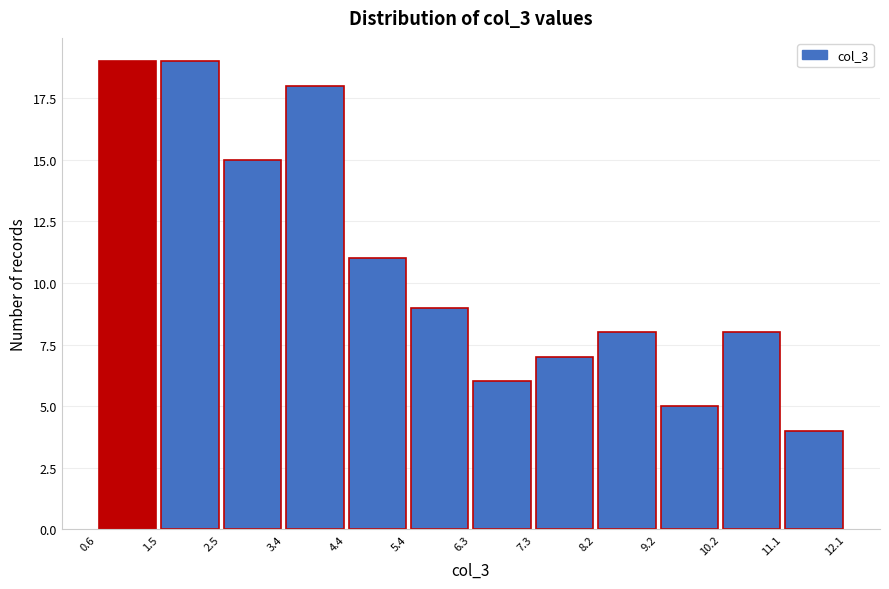

How tall is the bar that spans 9.2 to 10.2 on the x-axis? The values are not printed on the chart, so give them approximately, as read against the axis.

5